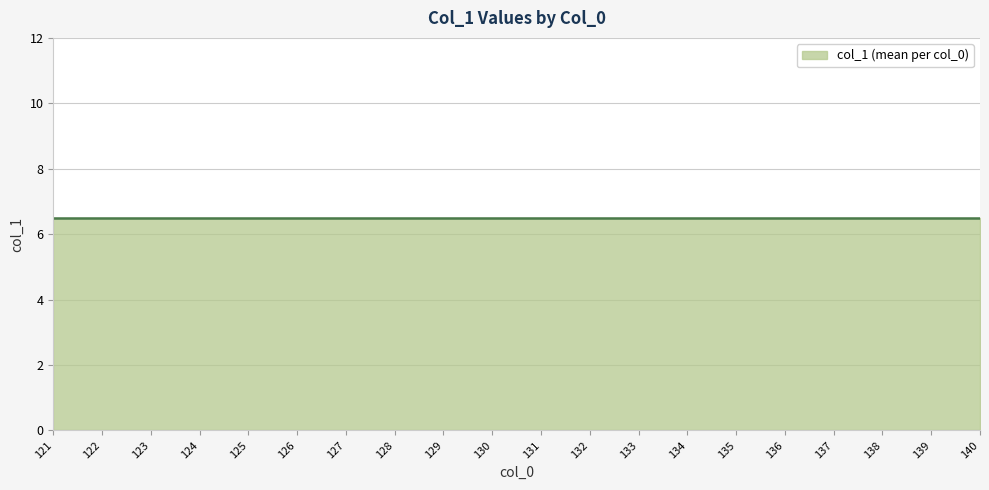

How many data points does each series have?

20